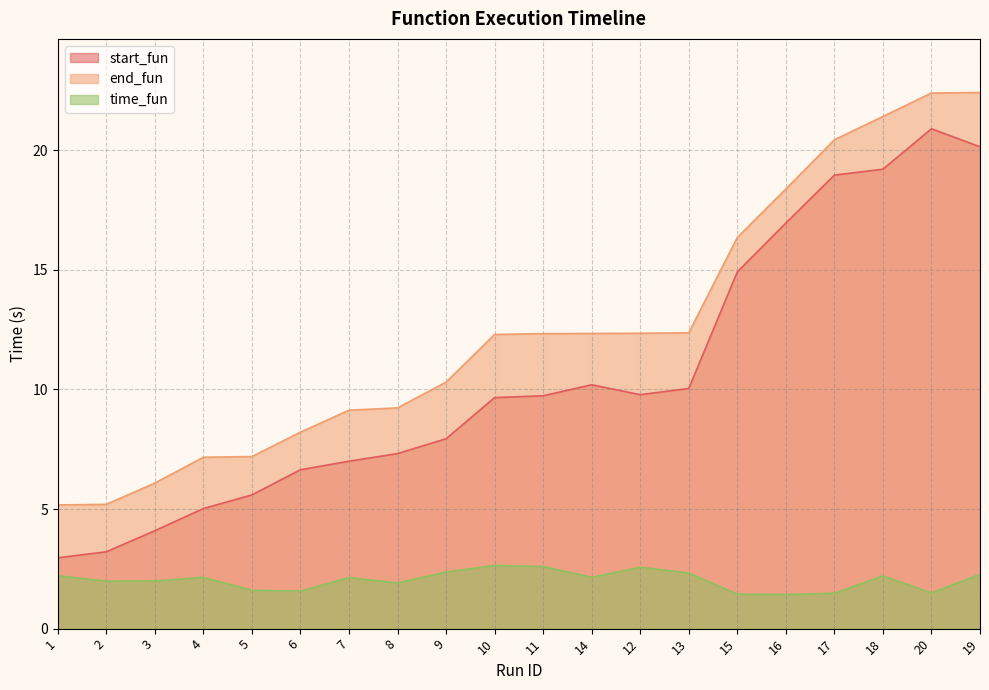

True or false: time_fun and end_fun cross at least once.

False